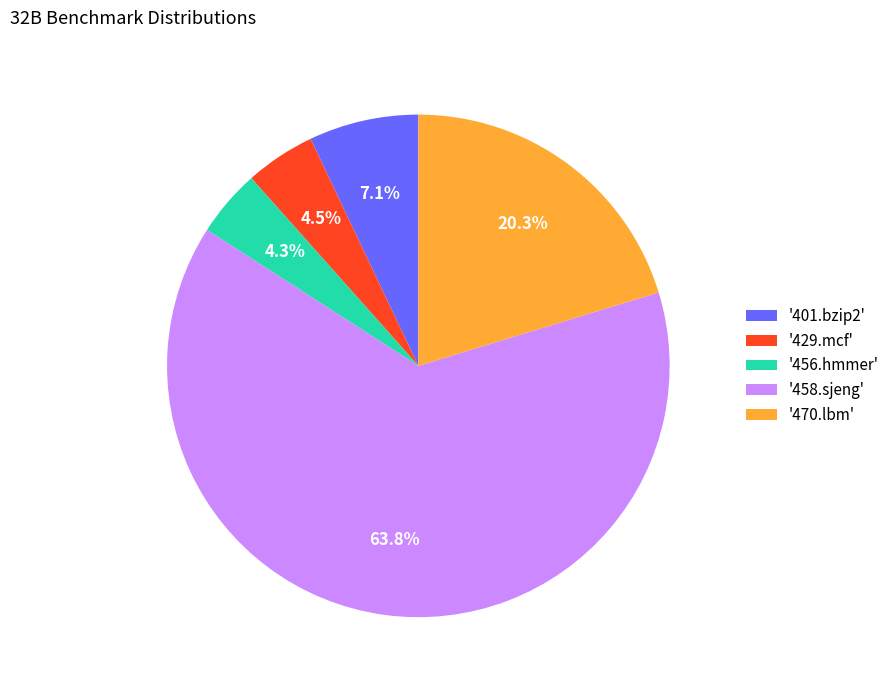

Between '429.mcf' and '401.bzip2', which is larger?

'401.bzip2'